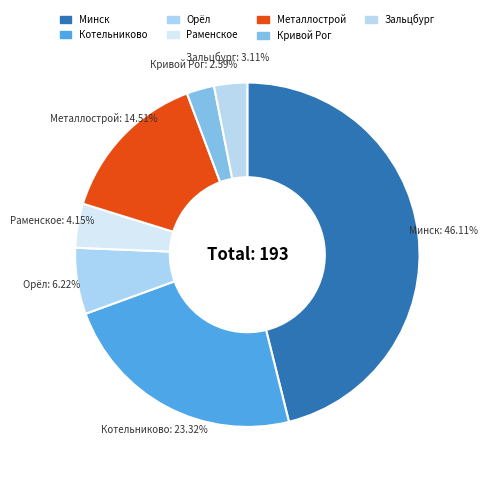

The Орёл slice represents 21% of the pie. True or false?

False